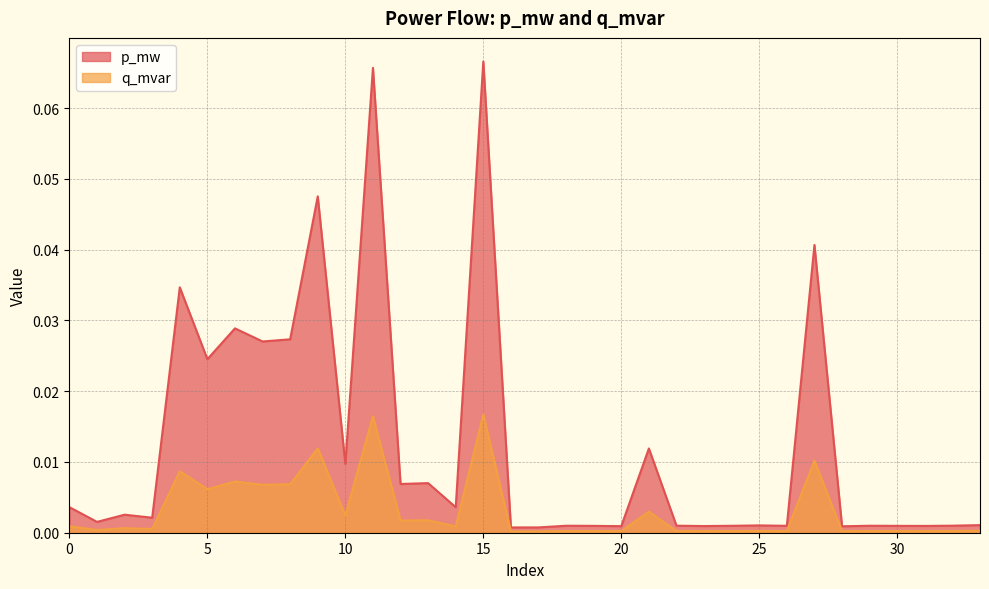

True or false: q_mvar and p_mw cross at least once.

False